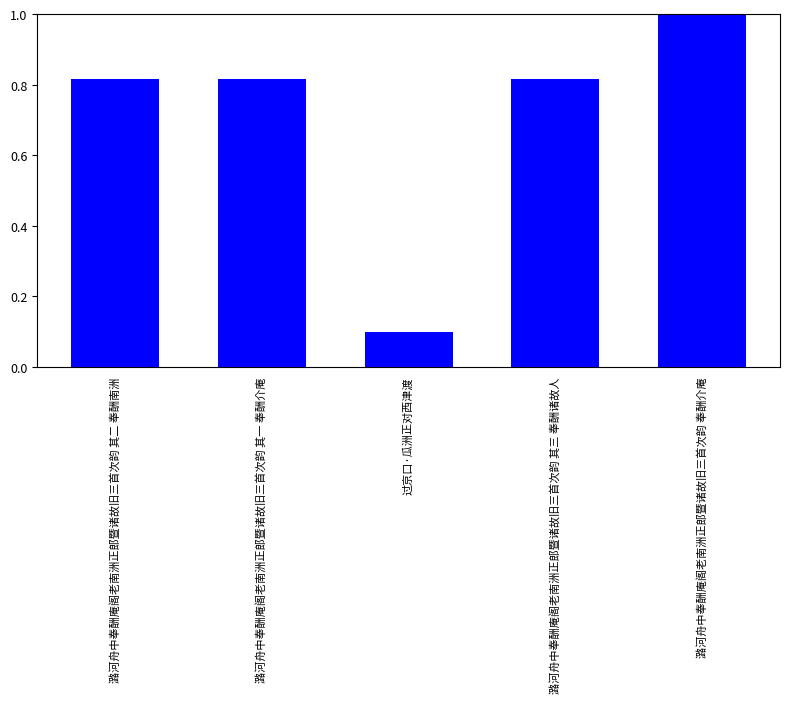

What is the label of the 5th bar from the left?

潞河舟中奉酬庵阁老南洲正郎暨诸故旧三首次韵 奉酬介庵